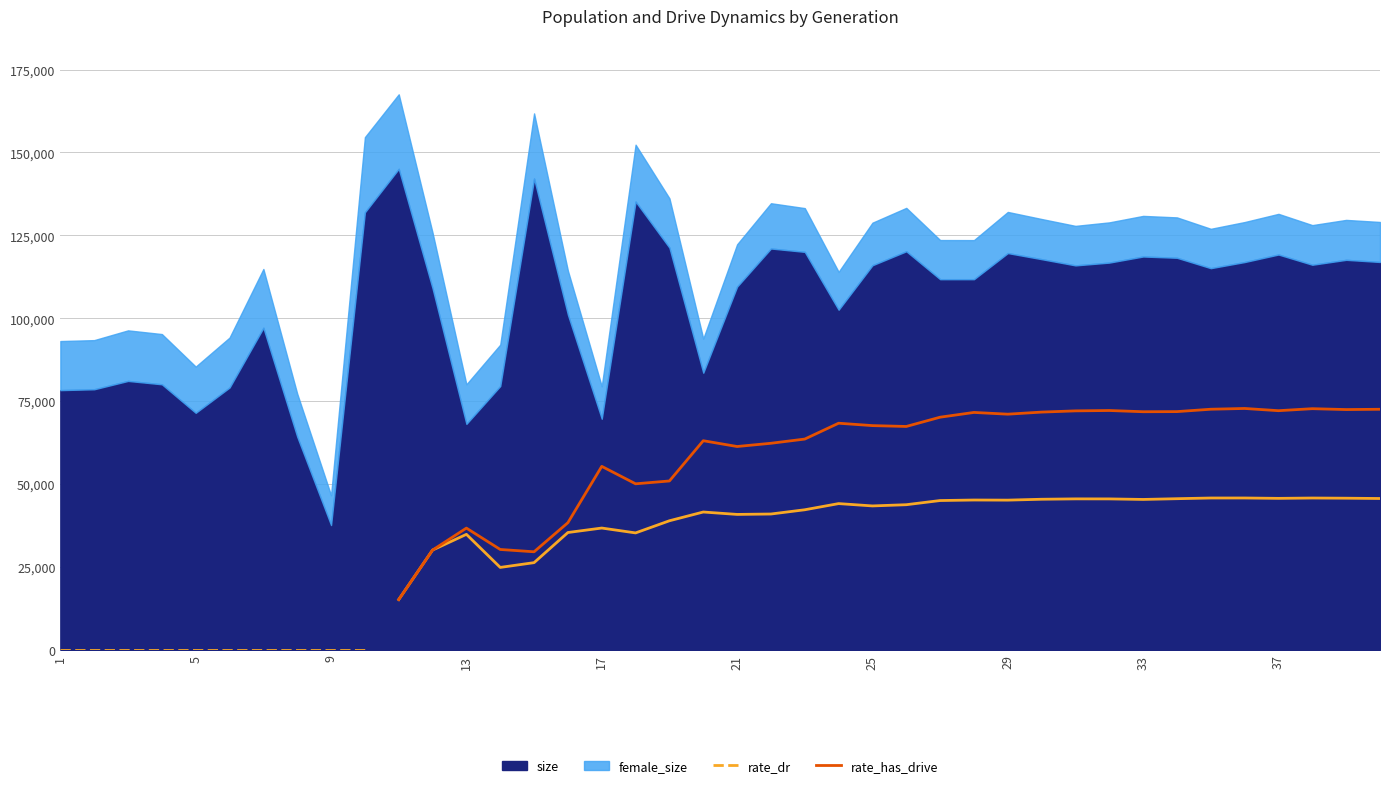

True or false: rate_has_drive and female_size cross at least once.

False